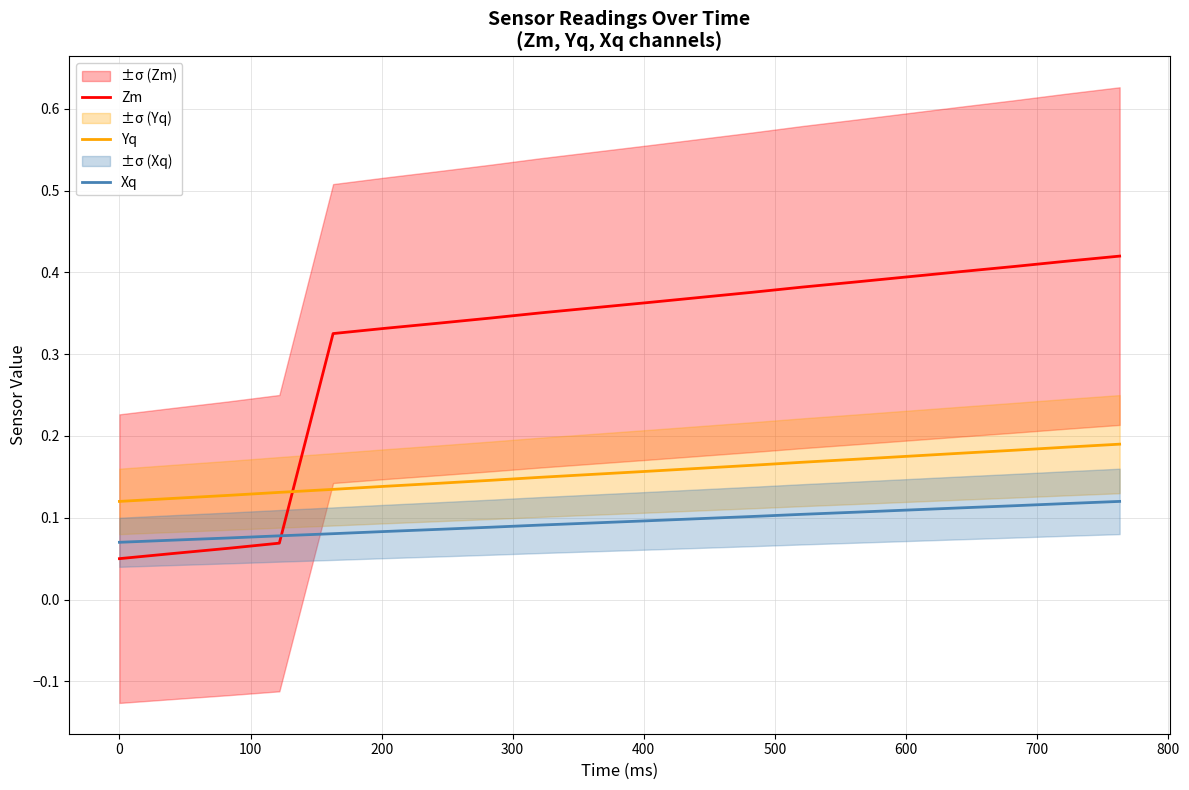

True or false: Yq and Xq cross at least once.

False